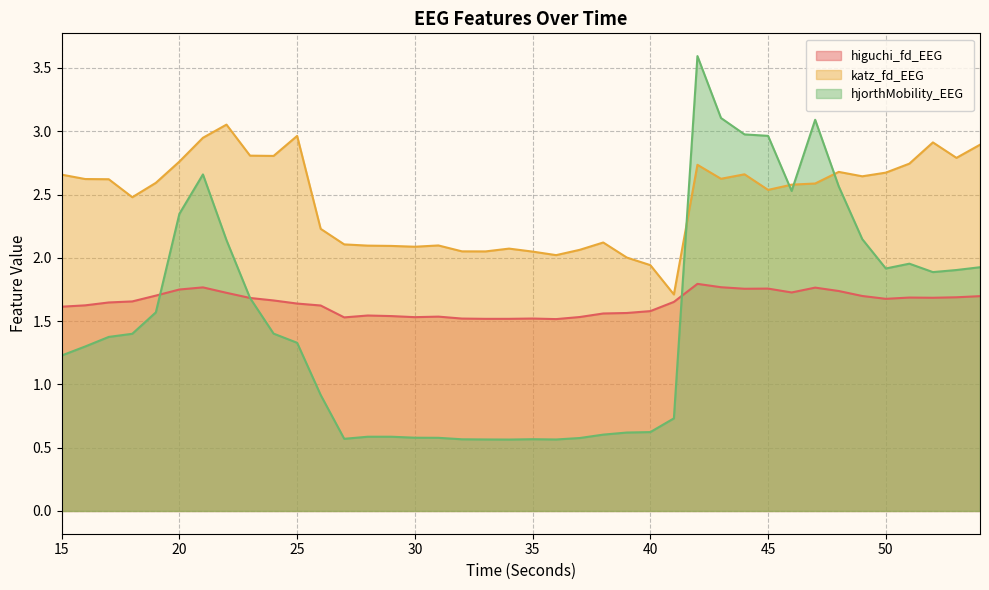

At which label does katz_fd_EEG first exceed 2?

15